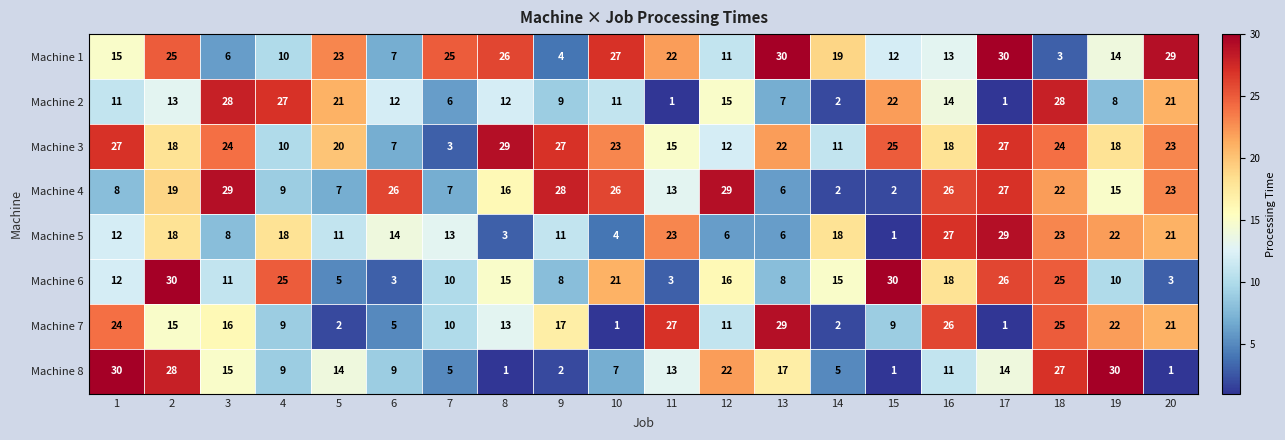

At how many categories does at least one series exceed 13?

20